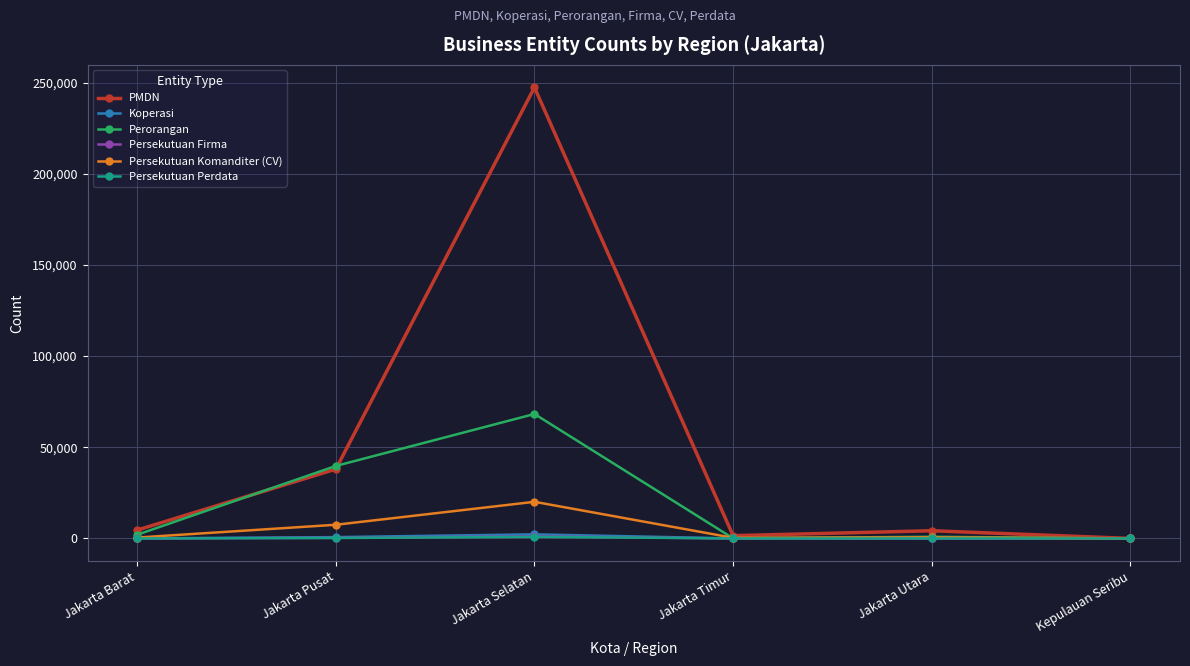

Is it true that PMDN equals 18740 at Jakarta Pusat?

False